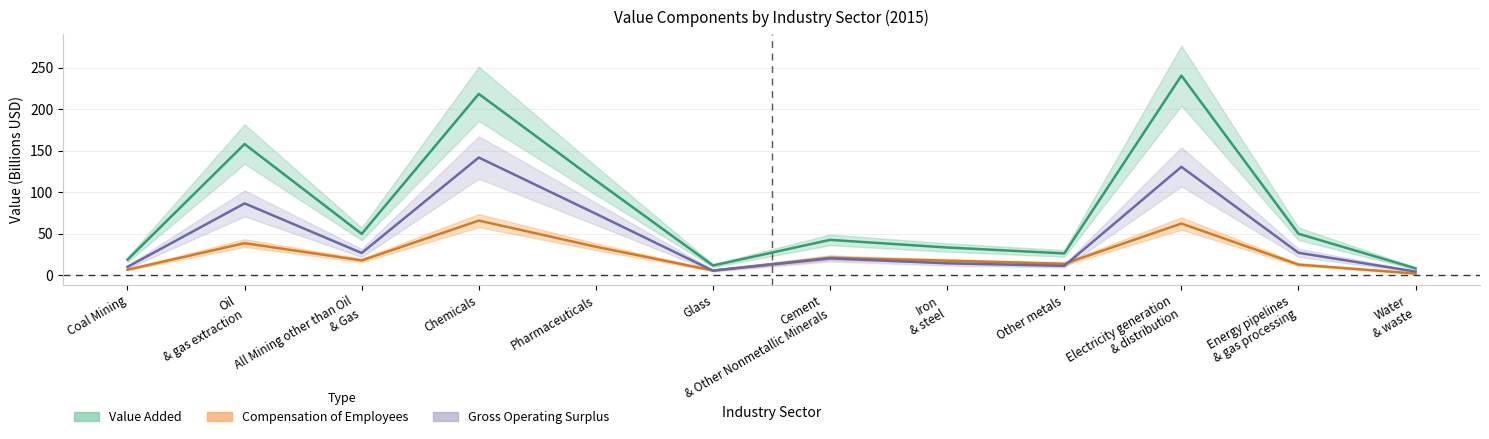

How many lines are shown in the chart?

3